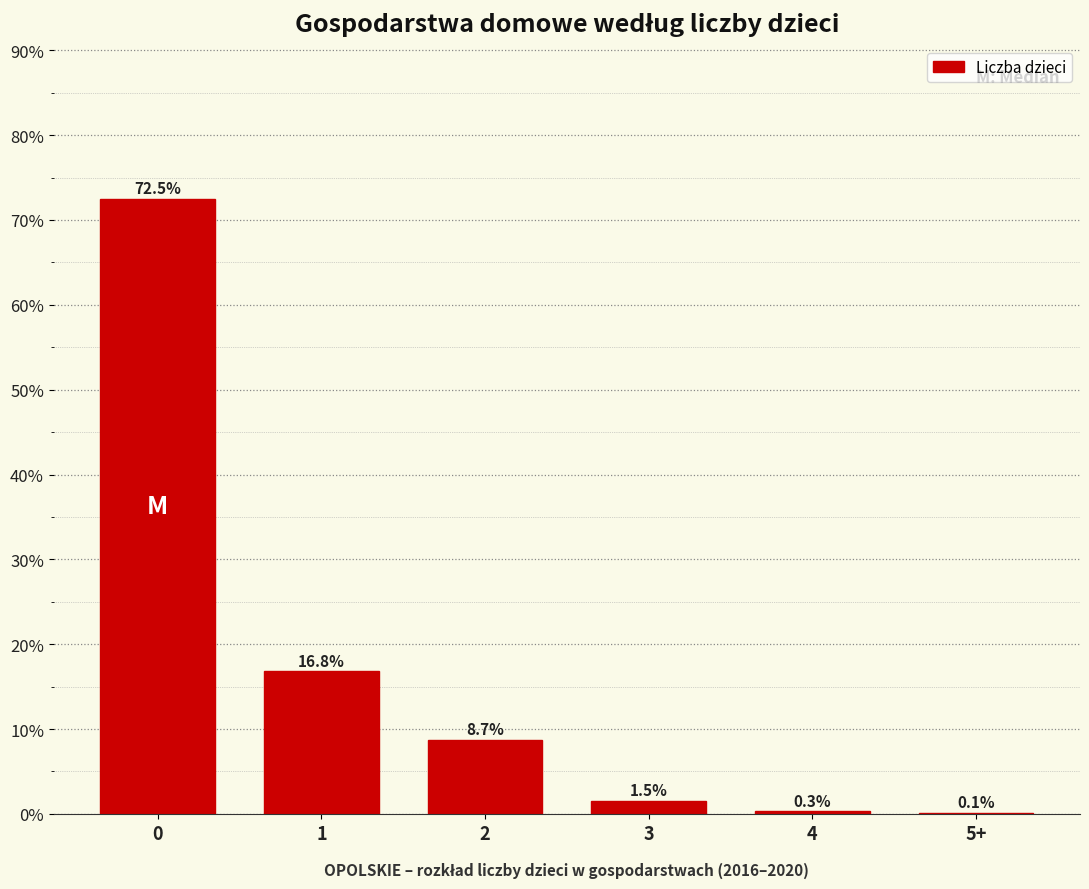

Reading right to left, transcribe all the data shown in this chart.

5+=0.1	4=0.3	3=1.5	2=8.7	1=16.8	0=72.5